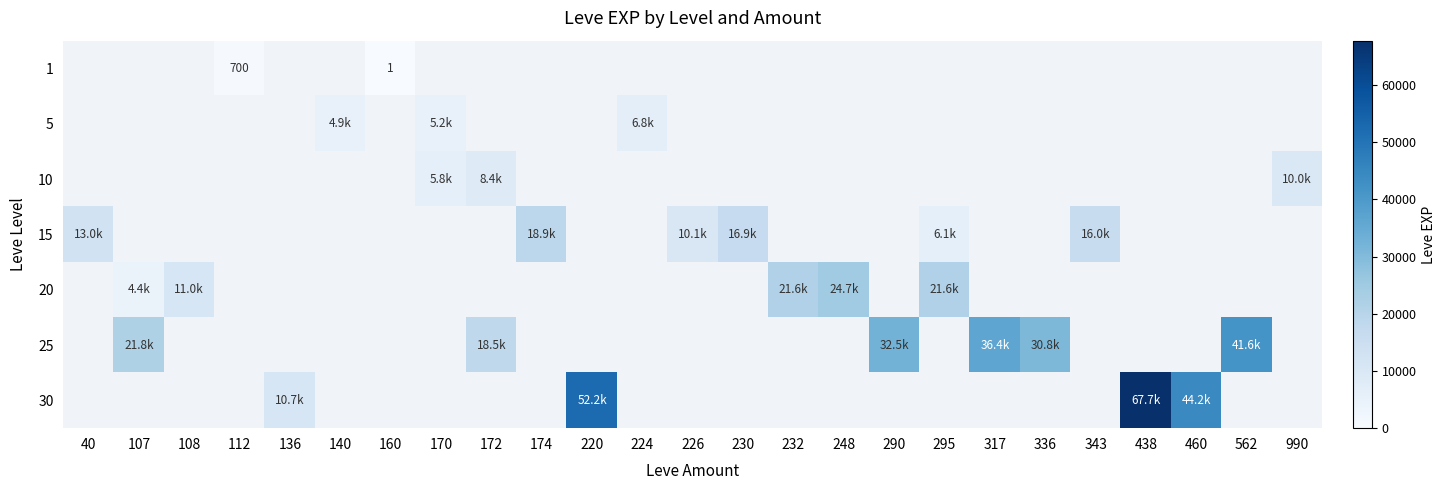

What is the highest value of the row_1 series?

6840.0